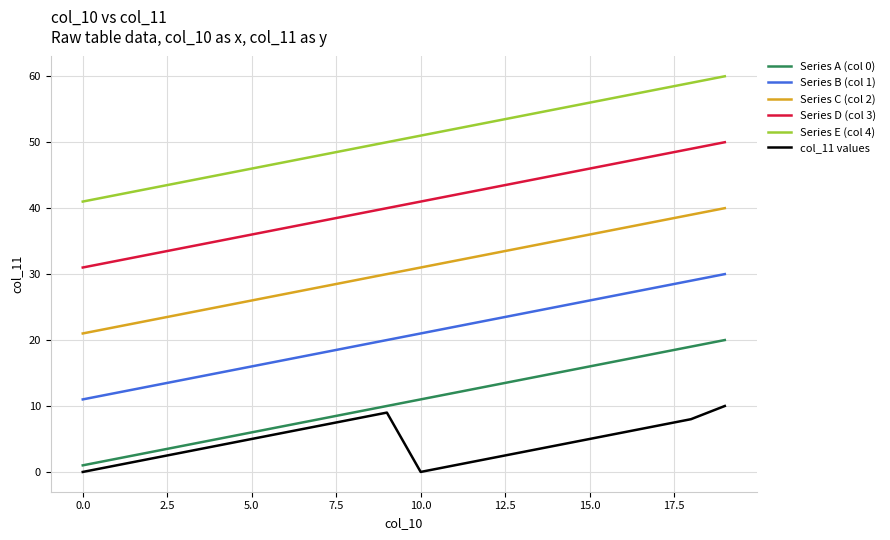

True or false: Series E (col 4) and Series A (col 0) cross at least once.

False